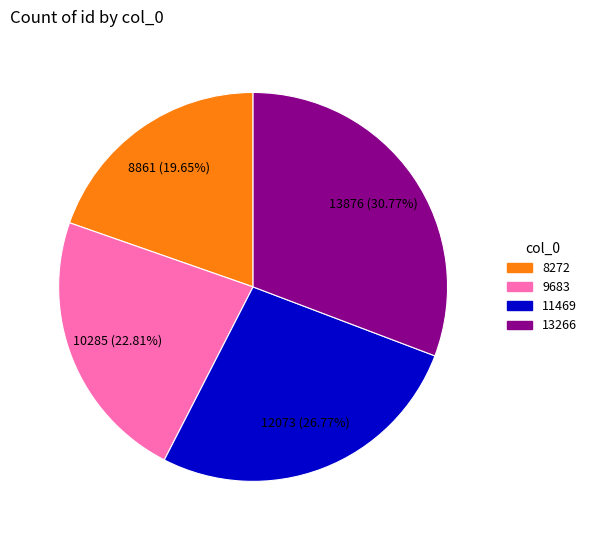

To the nearest percent, what is the difference between the largest and smallest slice percentages?

11%